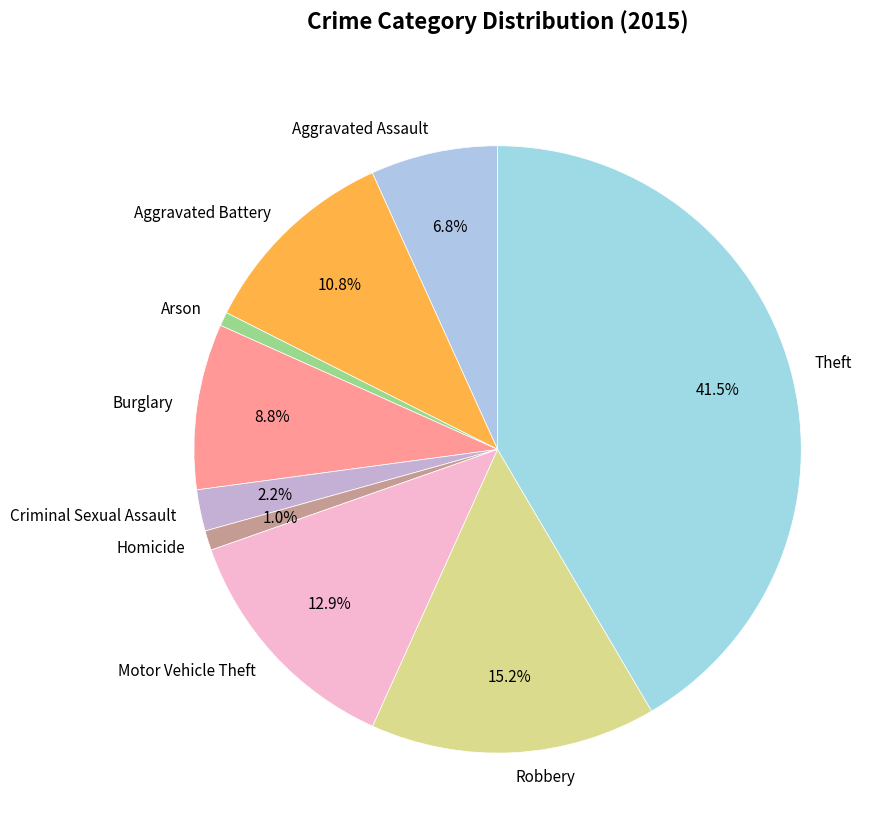

Which category has the biggest portion of the pie?

Theft